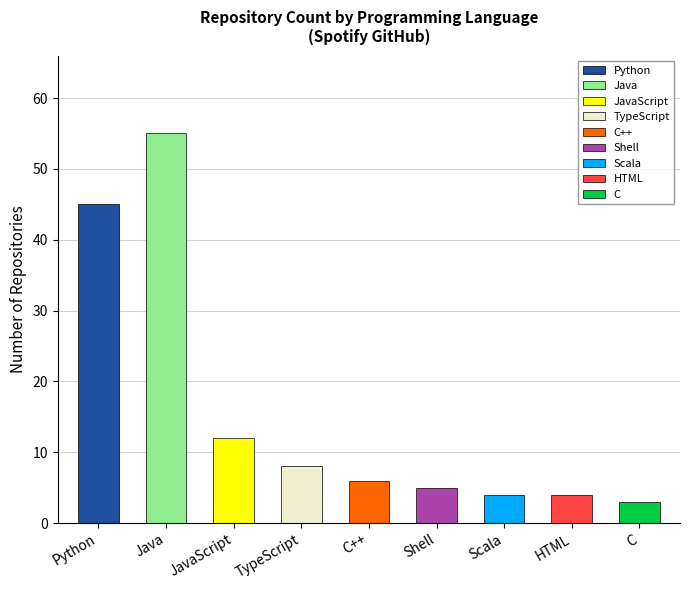

Rank the categories by value from highest to lowest.

Java, Python, JavaScript, TypeScript, C++, Shell, Scala, HTML, C